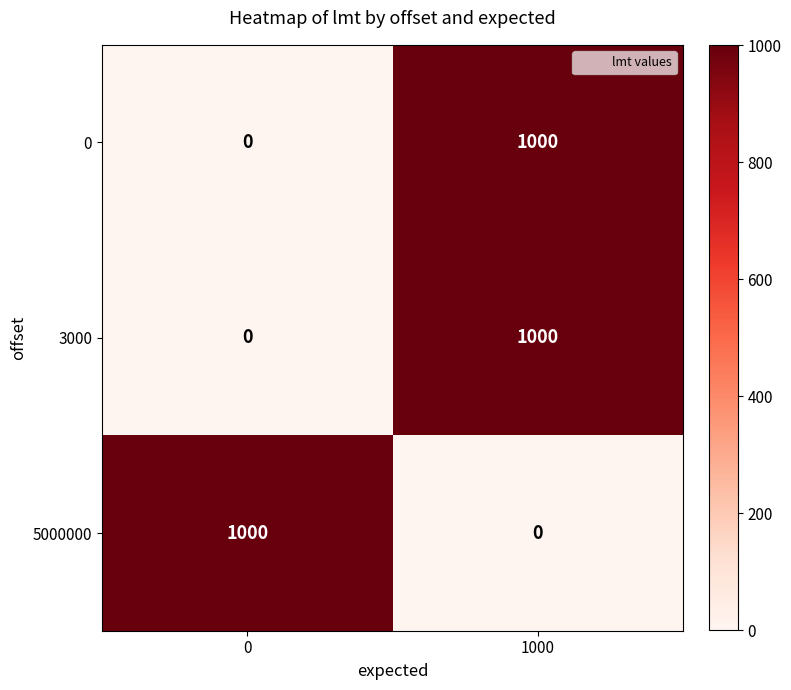

True or false: 0 has a value of -494 at 0.

False